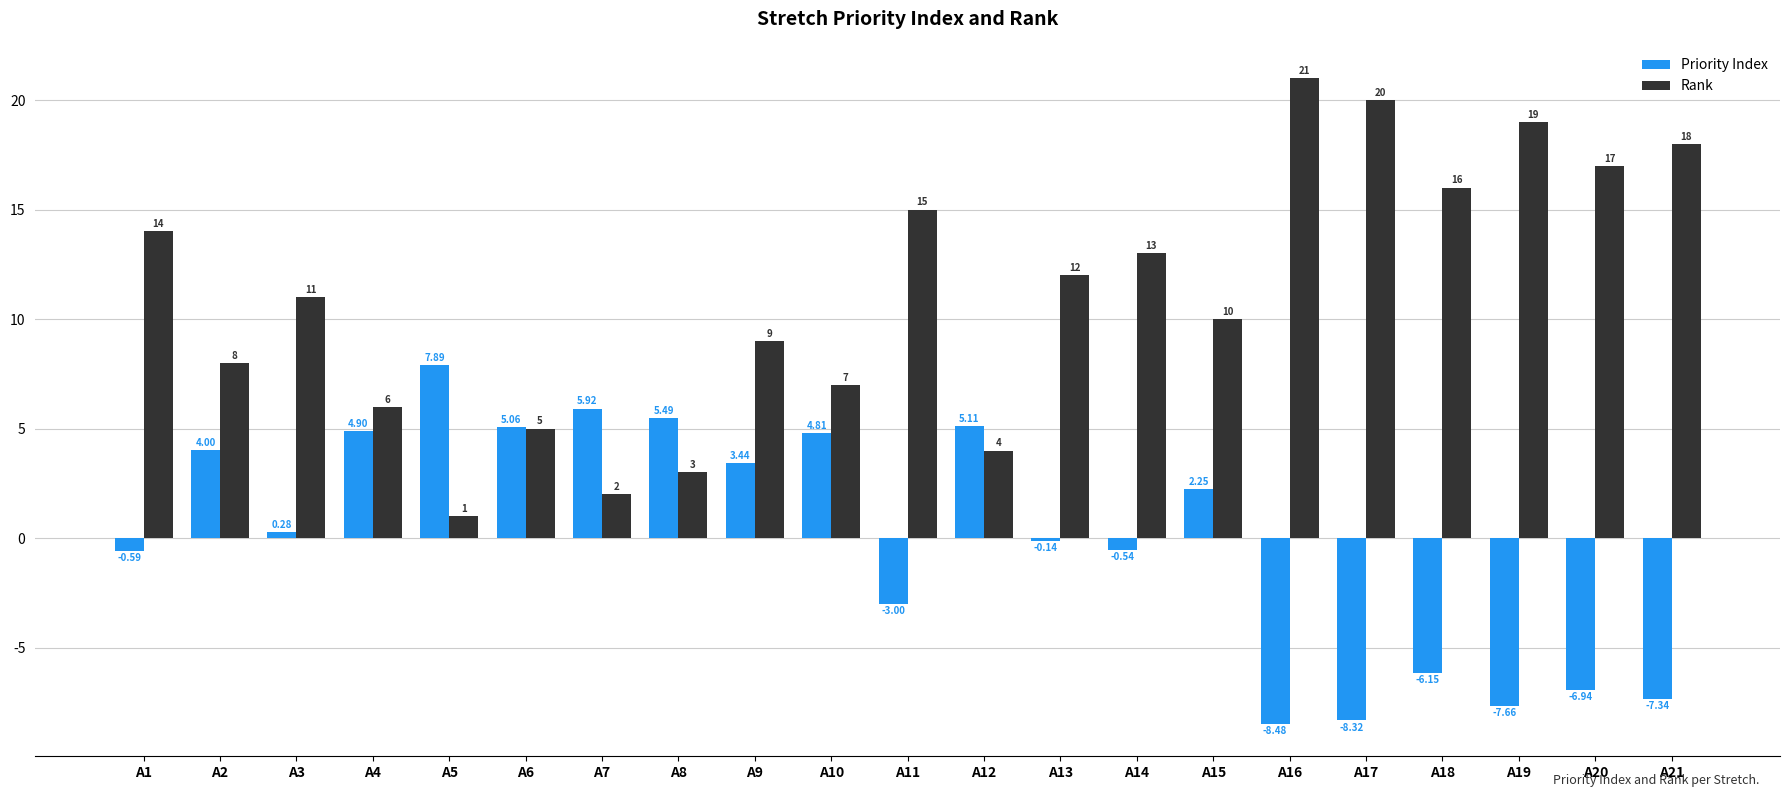

How many groups of bars are there?

21